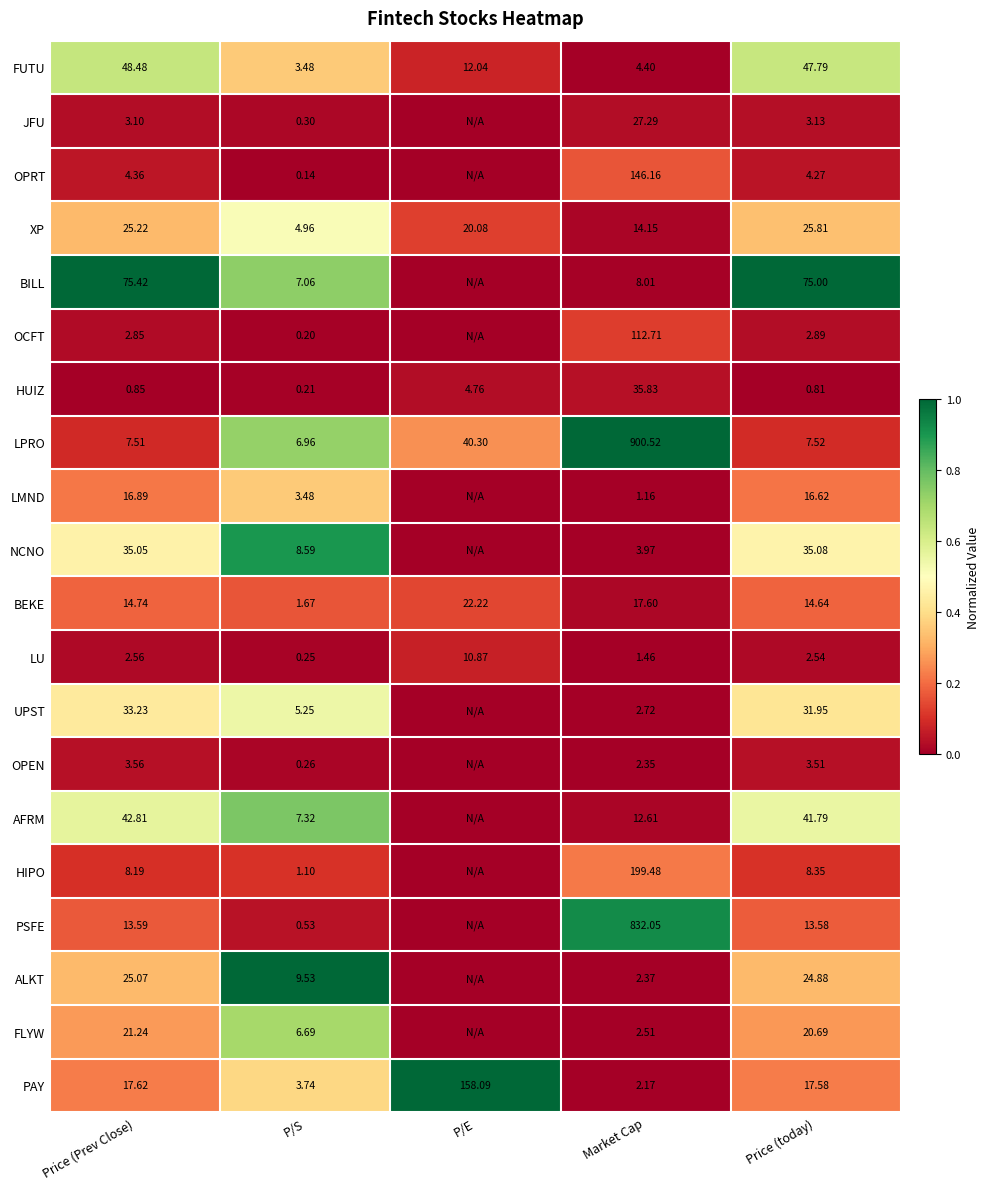

Is the value of LMND at Price (Prev Close) greater than the value of HIPO at Market Cap?

No